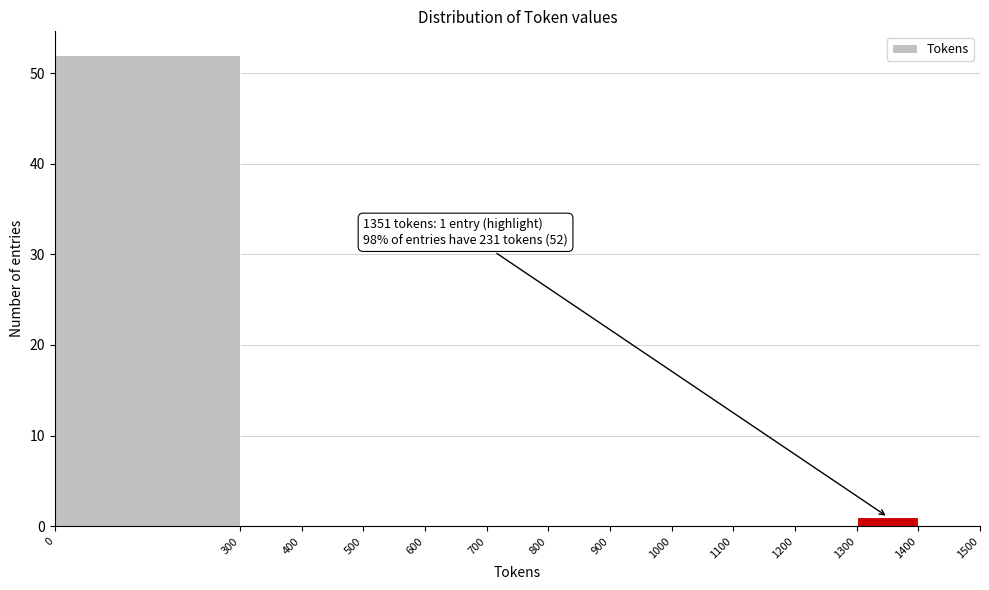

Which range on the x-axis has the tallest bar?

0 to 300